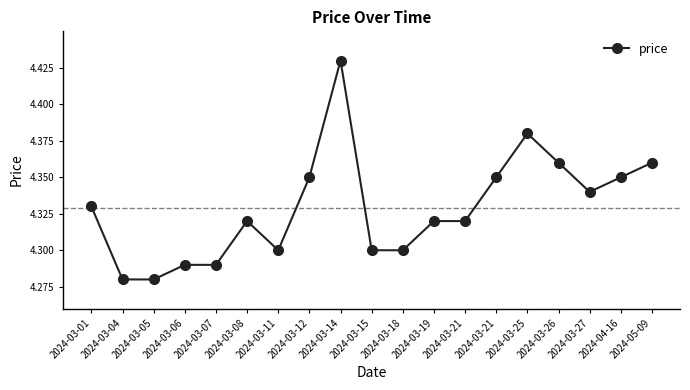

Does the chart have visible grid lines?

No